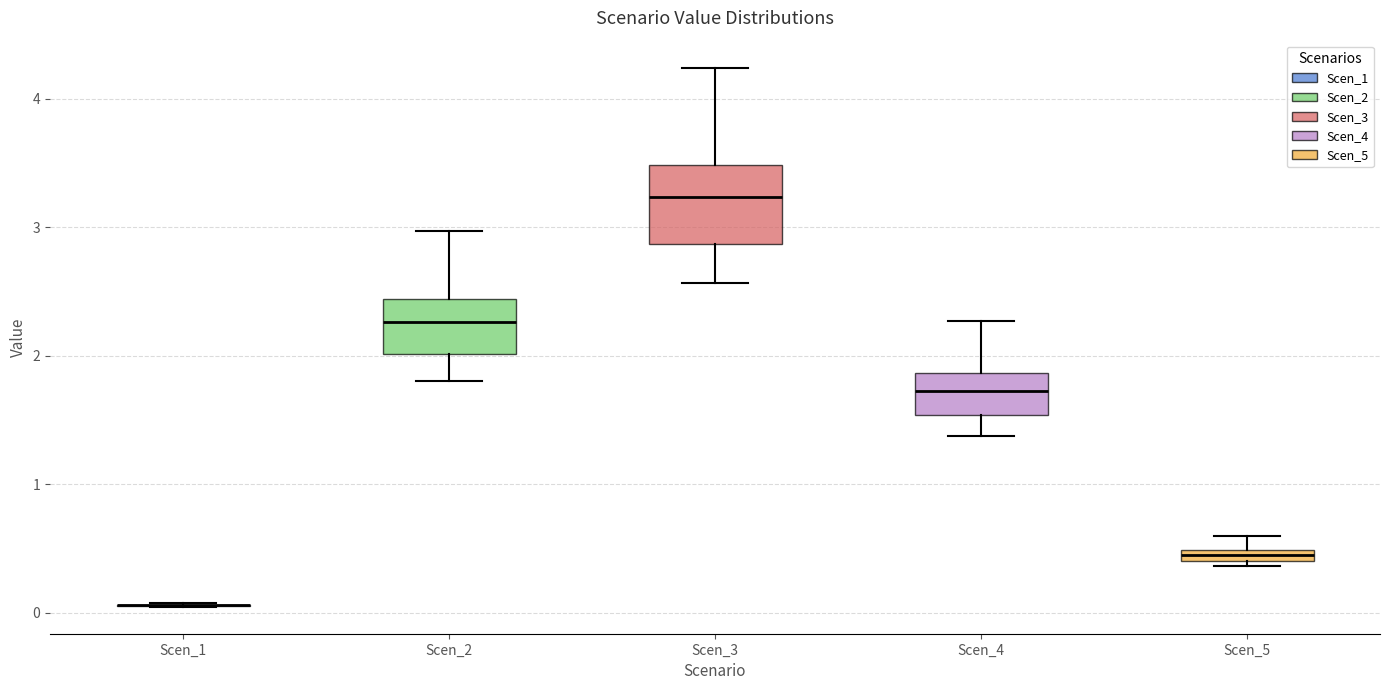

Which box is the tallest, from its lower edge to its upper edge?

Scen_3